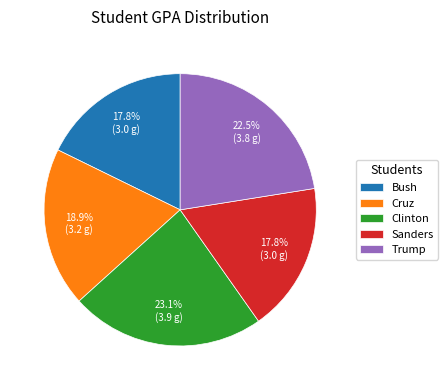

What is the largest slice in the pie chart?

Clinton